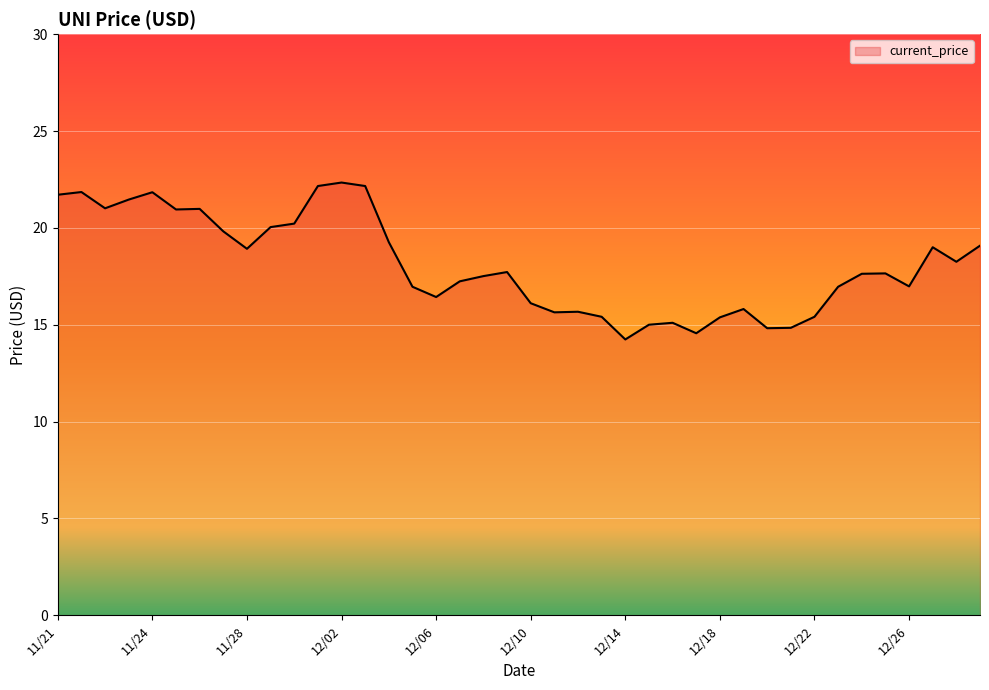

What is the greatest value displayed?

22.3